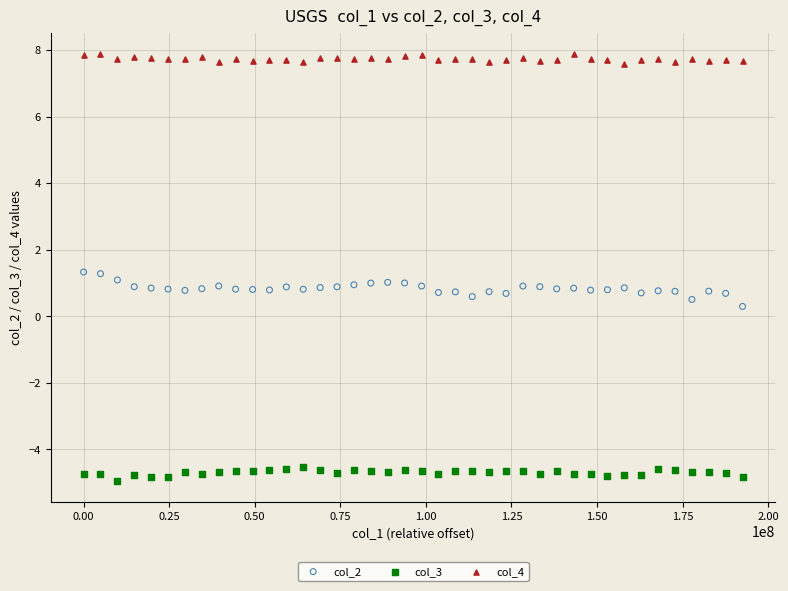

Which series contains the lowest Y value?

col_3